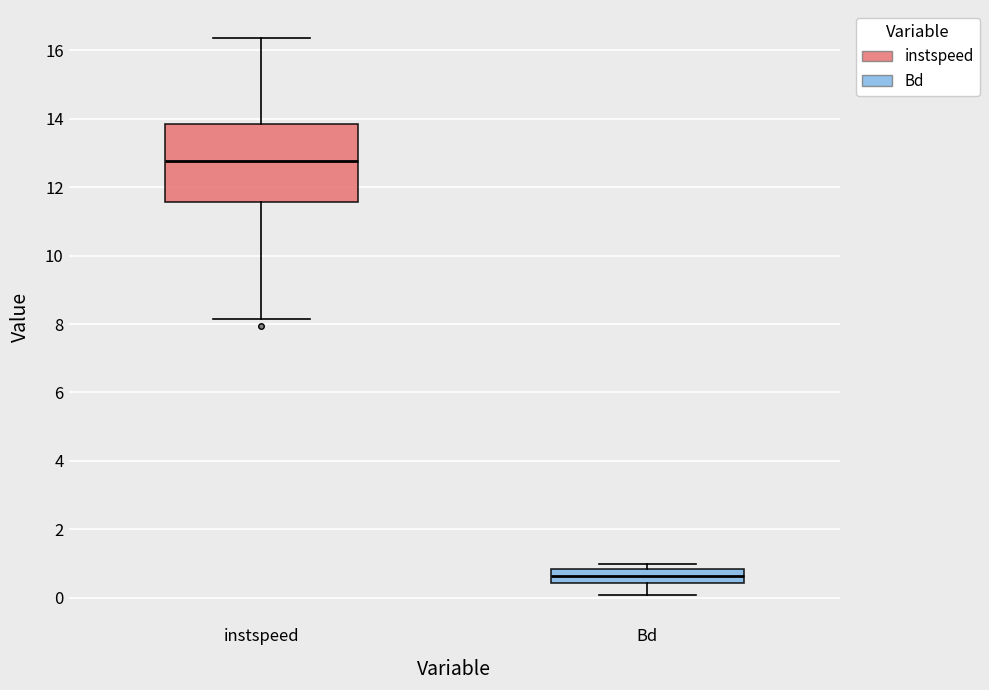

Which box's median line is the highest?

instspeed